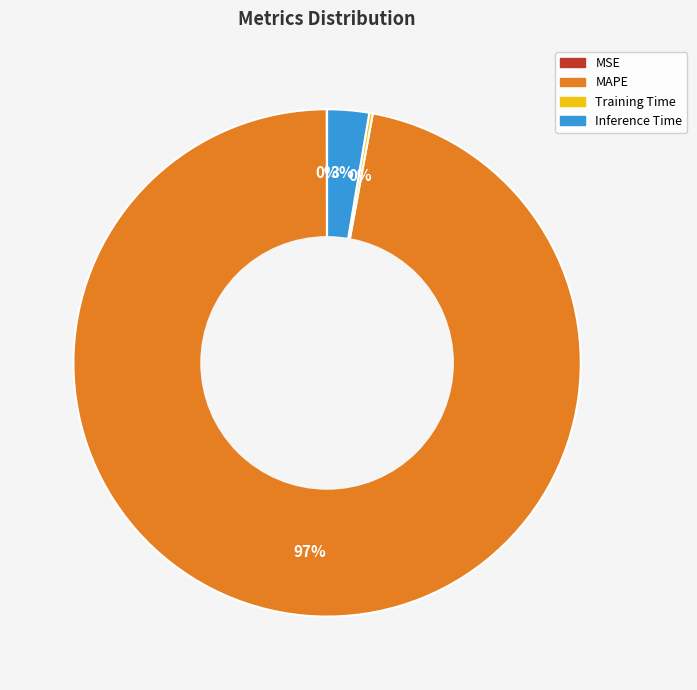

To the nearest percent, what is the difference between the largest and smallest slice percentages?

97%